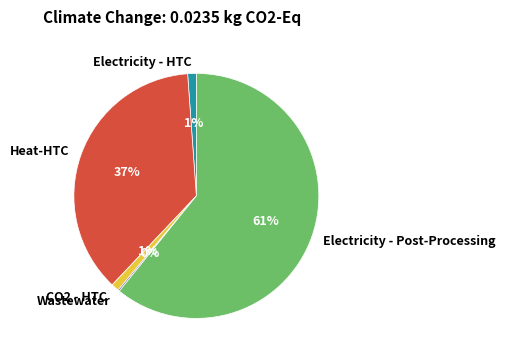

To the nearest percent, what is the average slice percentage?

20%